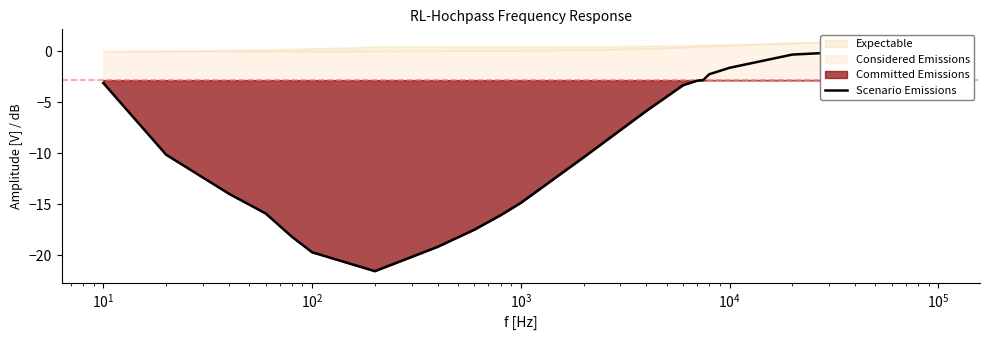

Which has a higher value, $\mathdefault{10^{5}}$ or $\mathdefault{10^{1}}$?

$\mathdefault{10^{1}}$